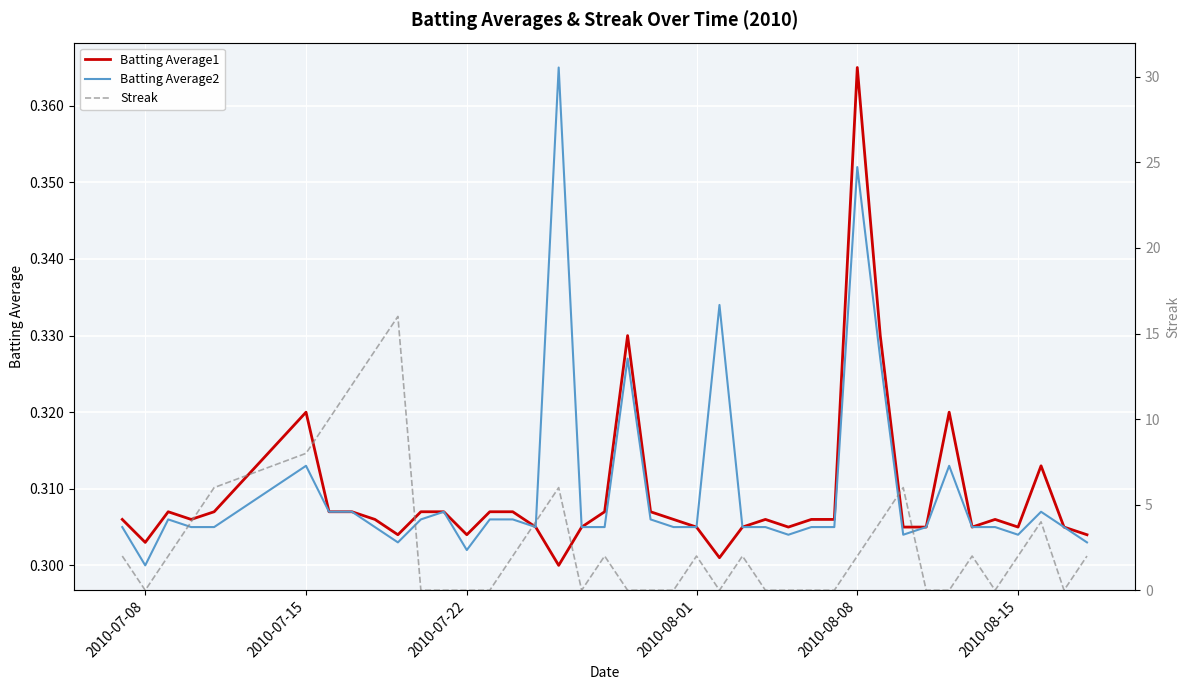

Reading left to right, transcribe all the data shown in this chart.

Batting Average1: 0.3	0.3	0.3	0.3	0.3	0.3	0.3	0.3	0.3	0.3	0.3	0.3	0.3	0.3	0.3	0.3	0.3	0.3	0.3	0.3	0.3	0.3	0.3	0.3	0.3	0.3	0.3	0.3	0.3	0.4	0.3	0.3	0.3	0.3	0.3	0.3	0.3	0.3	0.3	0.3
Batting Average2: 0.3	0.3	0.3	0.3	0.3	0.3	0.3	0.3	0.3	0.3	0.3	0.3	0.3	0.3	0.3	0.3	0.4	0.3	0.3	0.3	0.3	0.3	0.3	0.3	0.3	0.3	0.3	0.3	0.3	0.4	0.3	0.3	0.3	0.3	0.3	0.3	0.3	0.3	0.3	0.3
Streak: 2.0	0.0	2.0	4.0	6.0	8.0	10.0	12.0	14.0	16.0	0.0	0.0	0.0	0.0	2.0	4.0	6.0	0.0	2.0	0.0	0.0	0.0	2.0	0.0	2.0	0.0	0.0	0.0	0.0	2.0	4.0	6.0	0.0	0.0	2.0	0.0	2.0	4.0	0.0	2.0